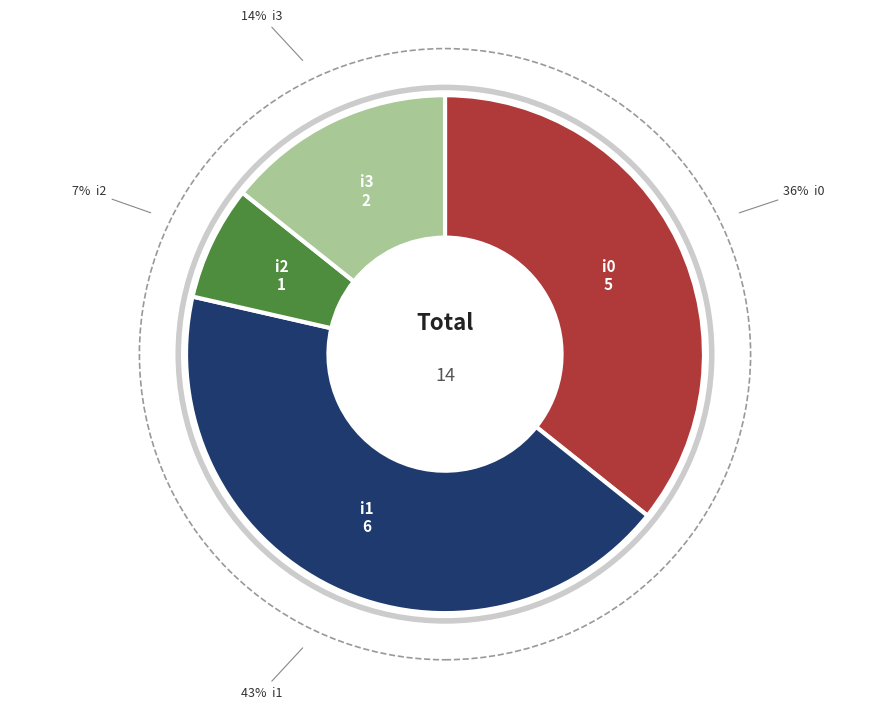

Does any single category account for the majority?

No